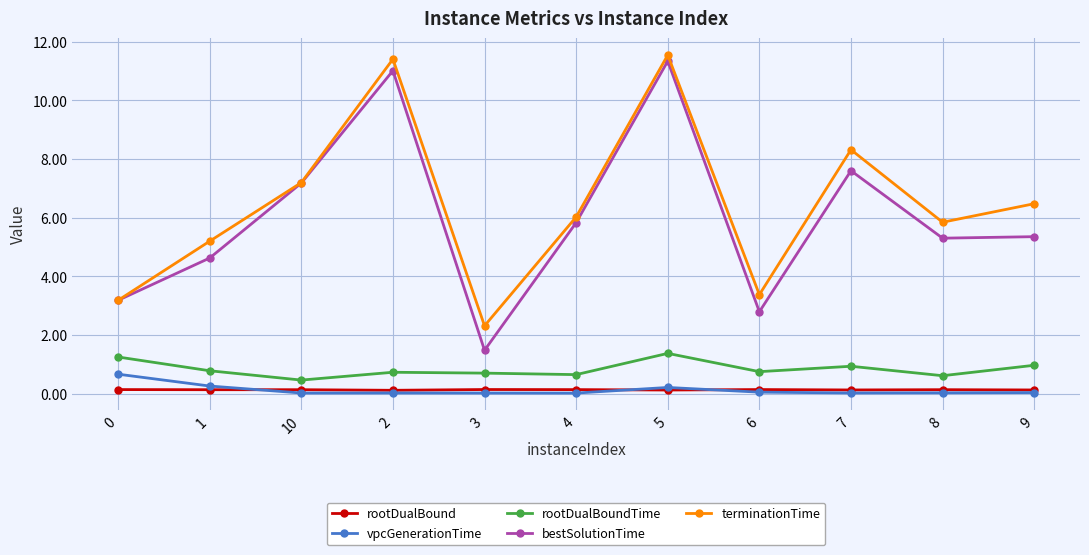

What is the highest value of the terminationTime series?

11.5